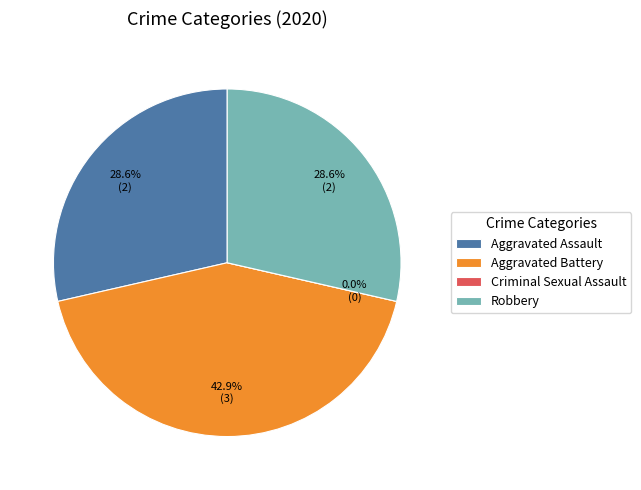

To the nearest percent, what is the average slice percentage?

25%